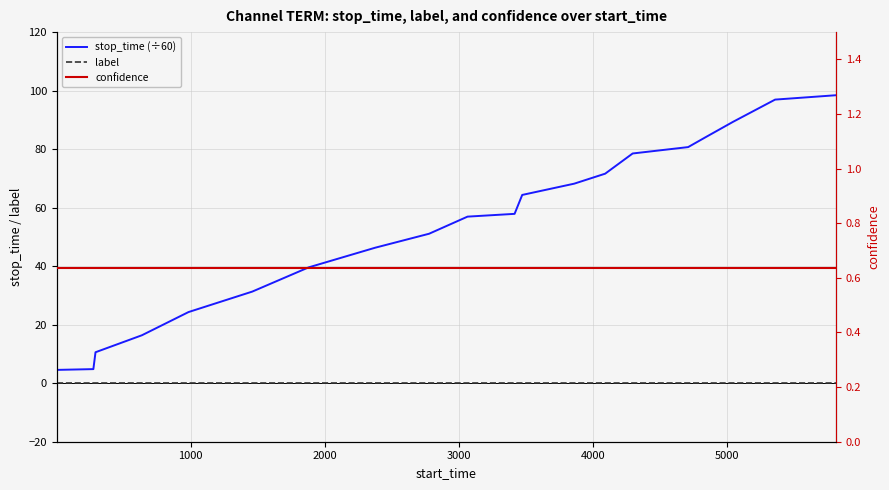

The confidence series shows 0.6 at 4000. True or false?

True